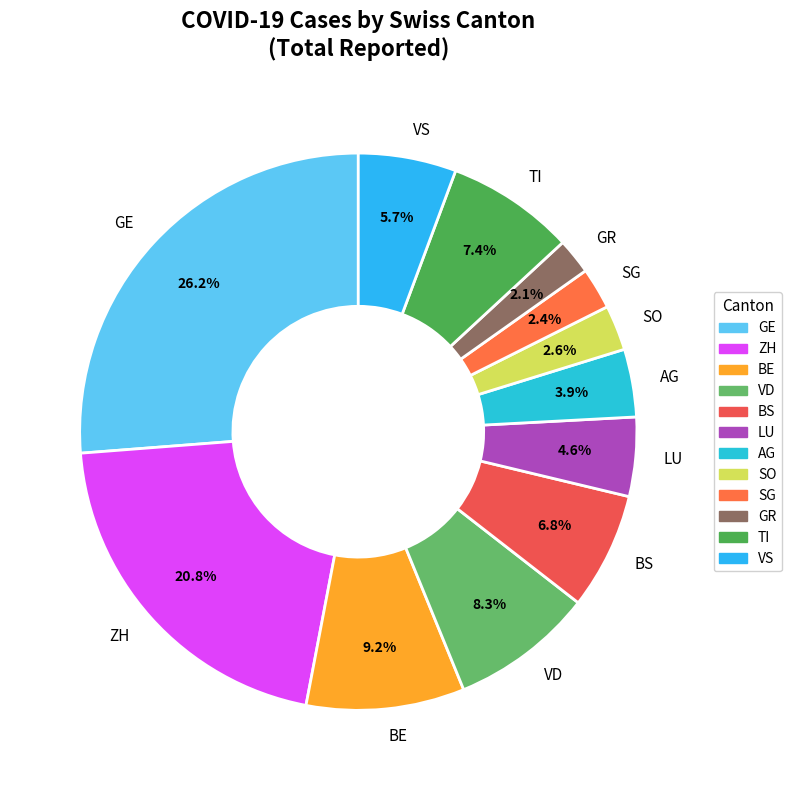

Do SO and AG together represent more than half of the pie?

No